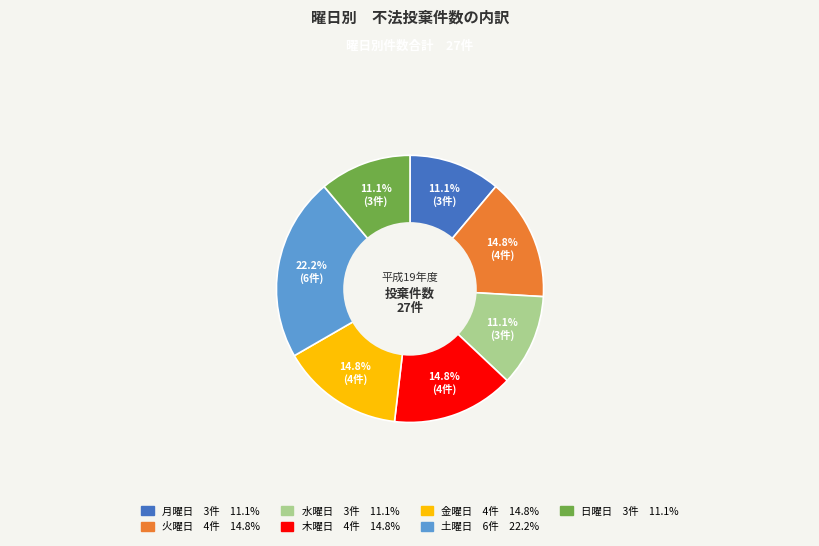

Is there any slice that represents more than half of the pie?

No